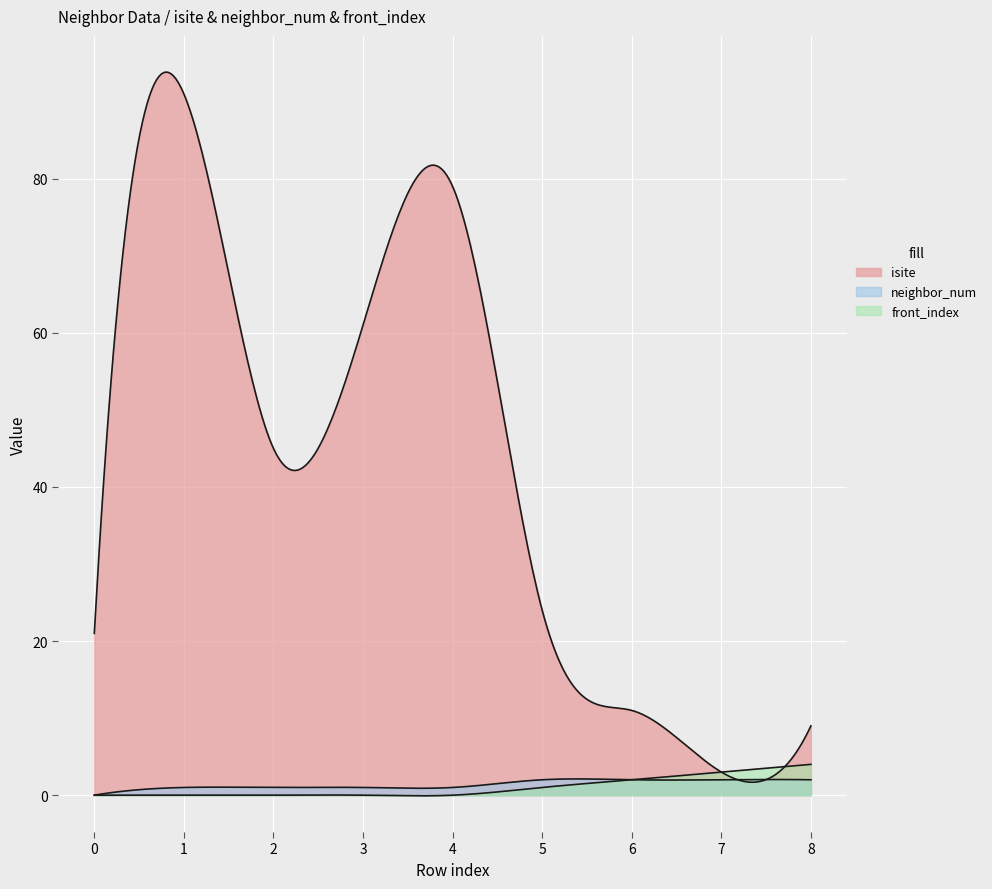

True or false: front_index and neighbor_num cross at least once.

False